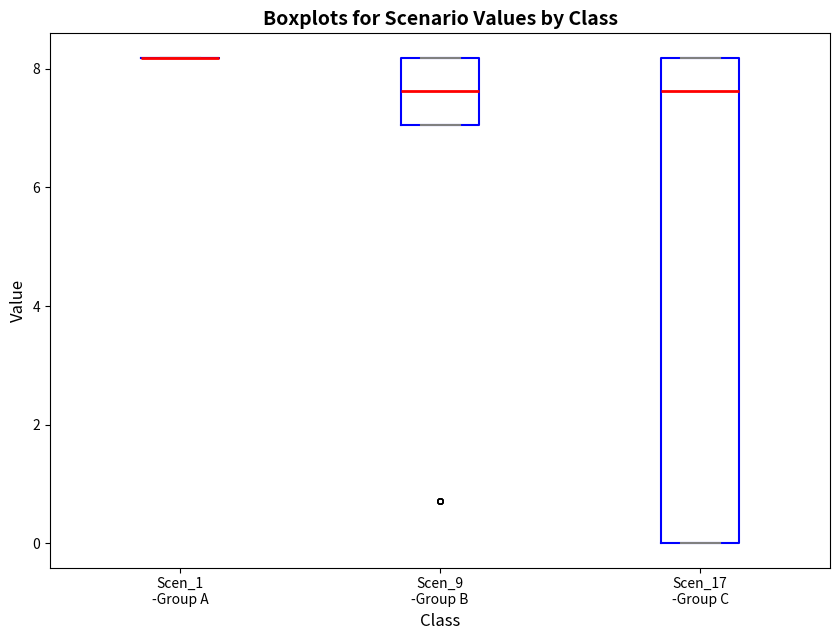

Which box is the tallest, from its lower edge to its upper edge?

Scen_17 -Group C